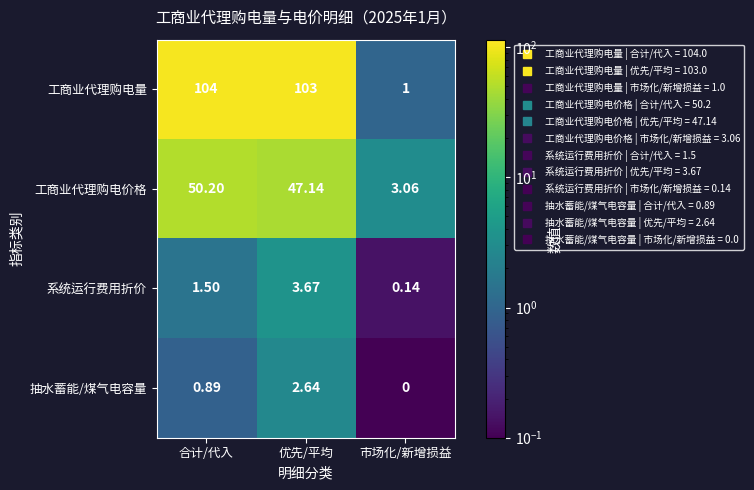

At which label is 工商业代理购电价格 closest to 26?

优先/平均